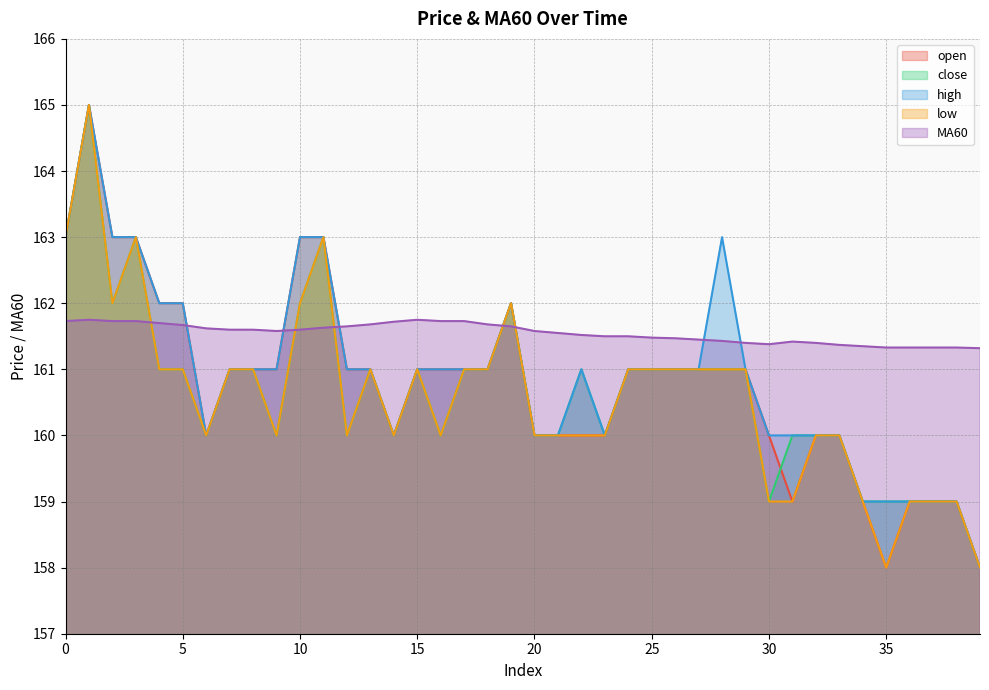

What is the total value across all series at 23?

801.5